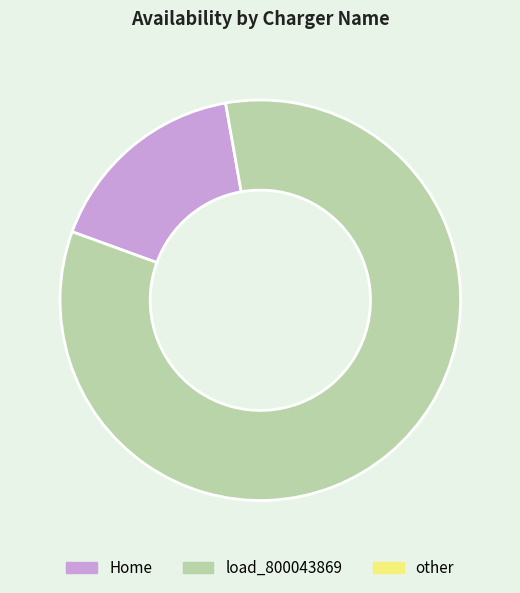

Does any single category account for the majority?

Yes